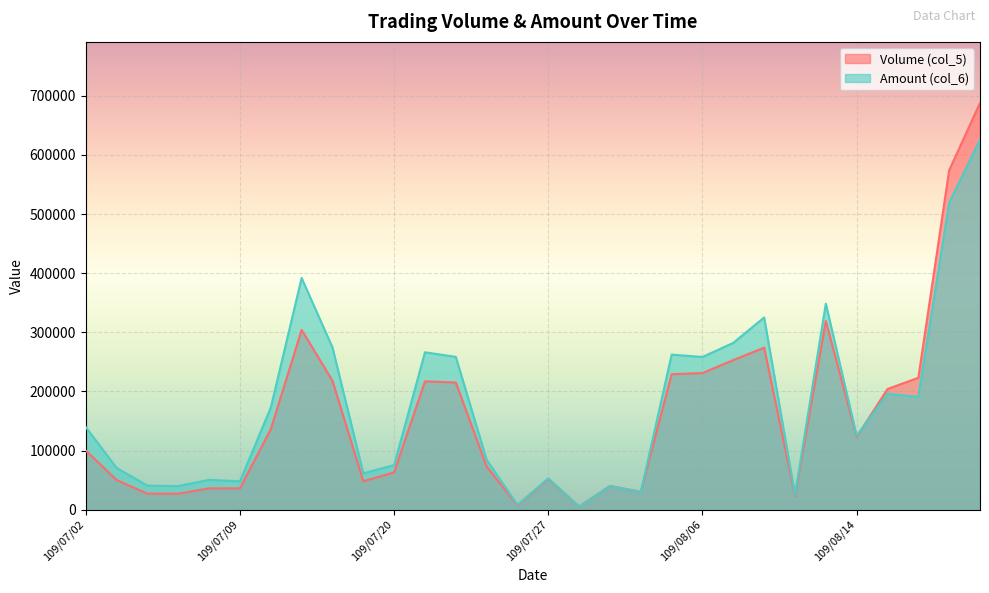

Which series has the largest range (max minus min)?

Volume (col_5)